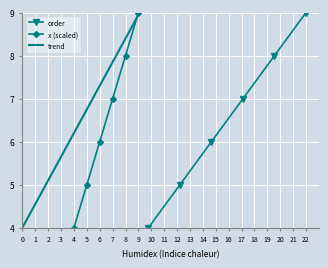

What are all the series names shown in the legend?

order, x (scaled), trend